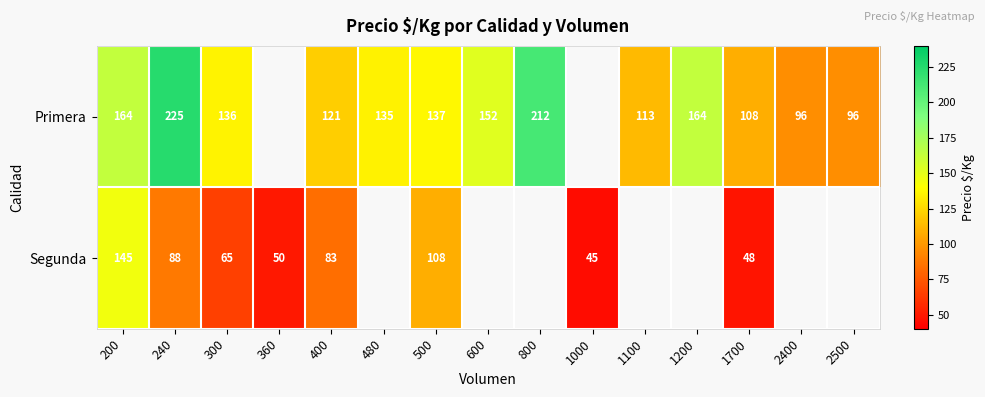

The value of Segunda at 400 is 83. True or false?

True